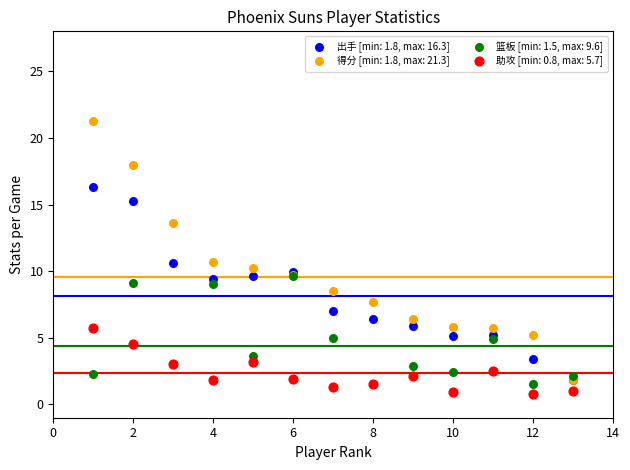

What are all the series names shown in the legend?

出手 [min: 1.8, max: 16.3], 得分 [min: 1.8, max: 21.3], 篮板 [min: 1.5, max: 9.6], 助攻 [min: 0.8, max: 5.7]